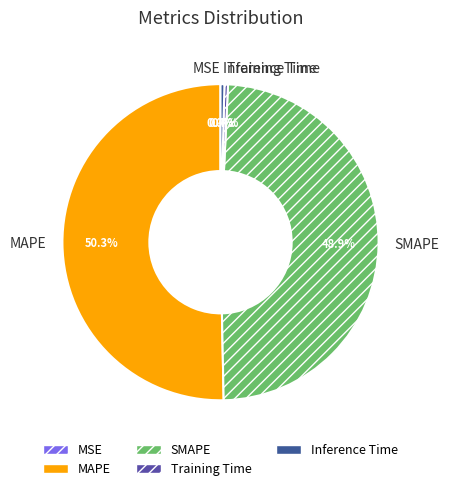

To the nearest percent, what is the average slice percentage?

20%